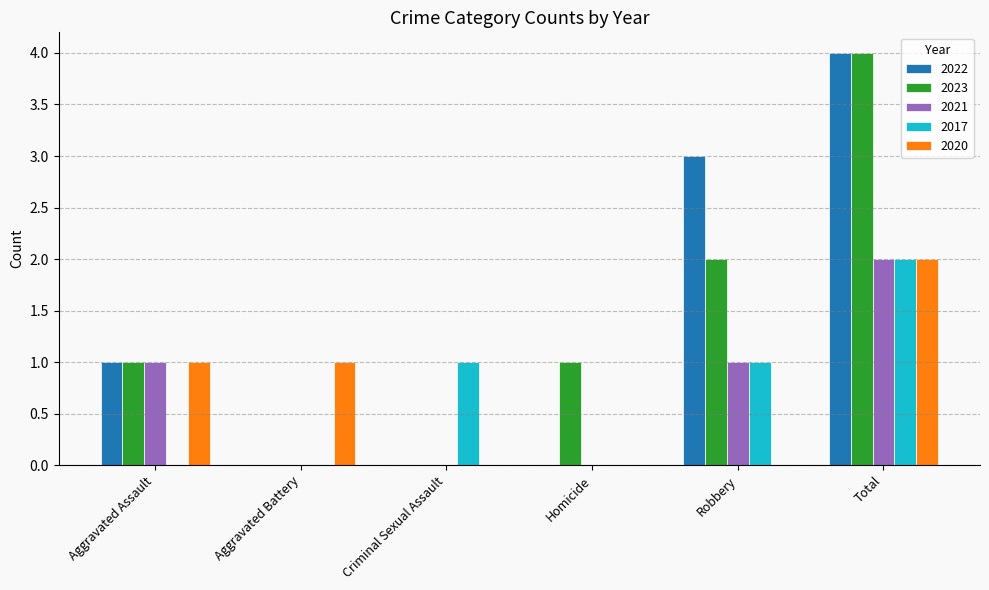

How many categories are shown in the chart?

6